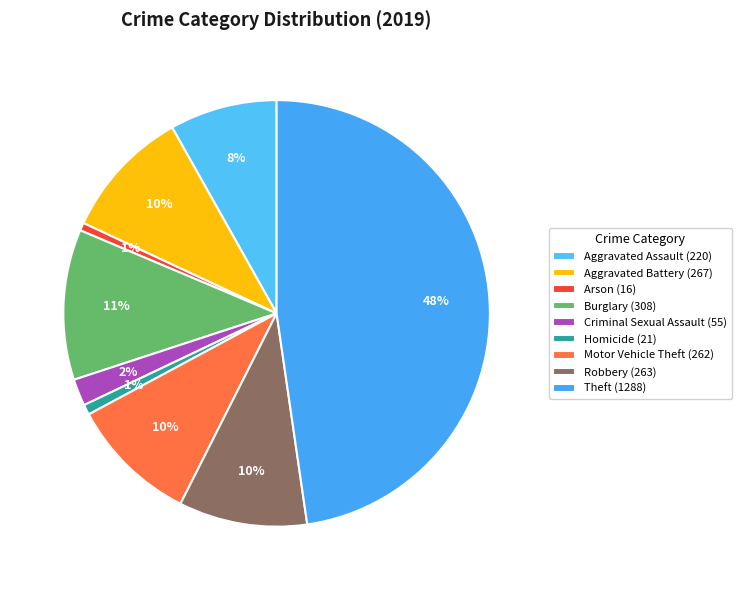

How many slices are in this pie chart?

9